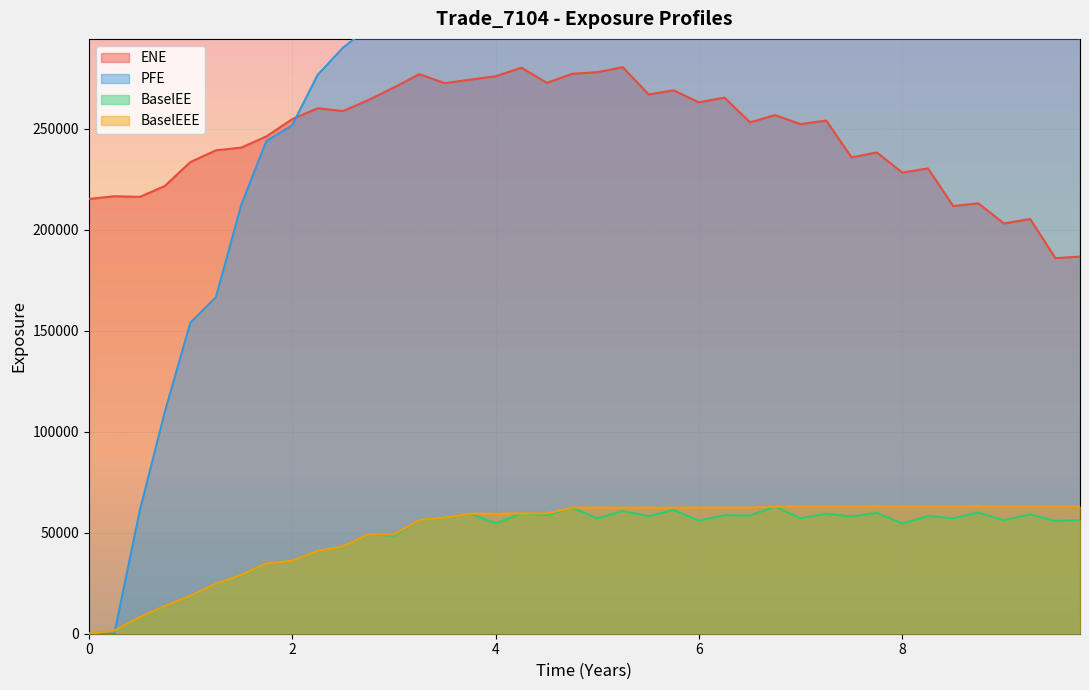

True or false: ENE and BaselEE cross at least once.

False